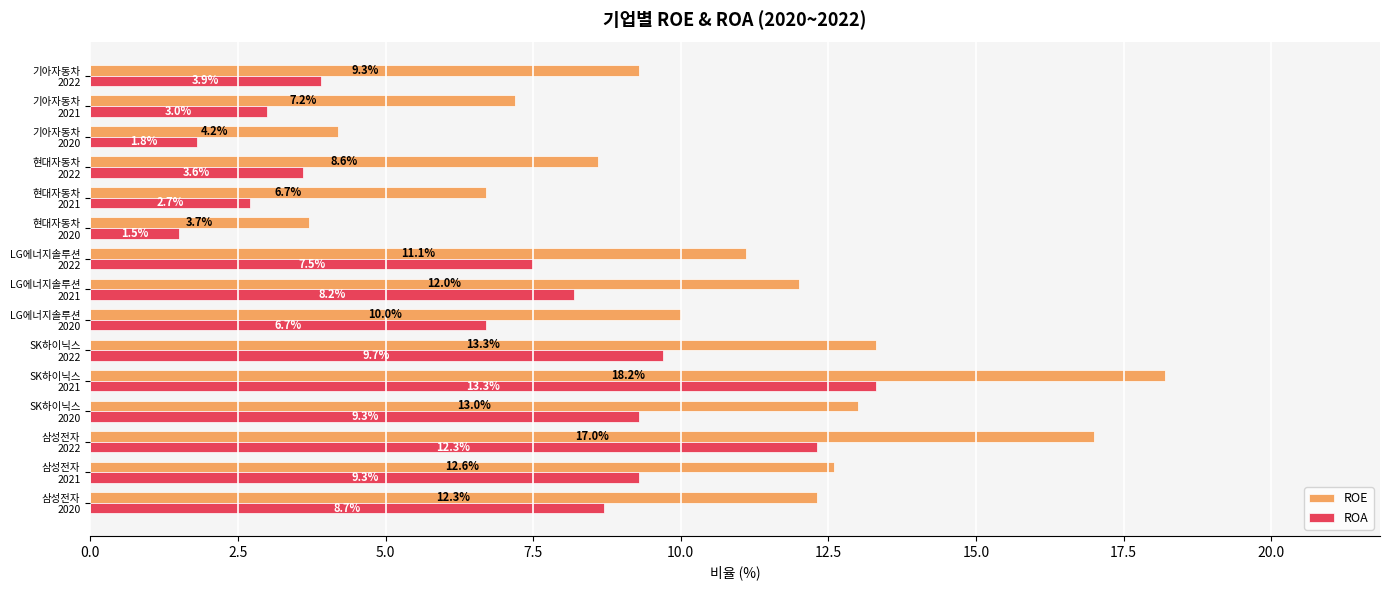

What is the difference between the maximum and minimum values in the ROE series?

14.5